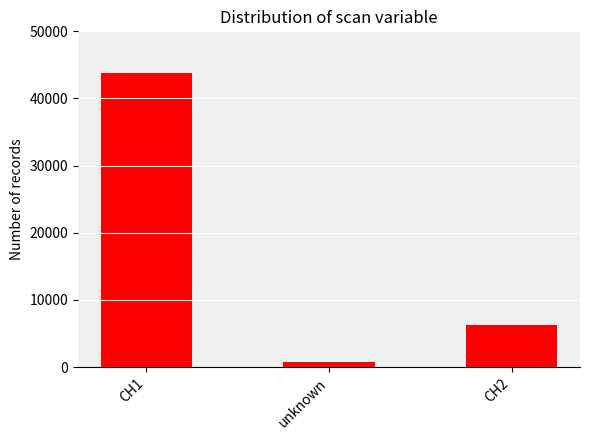

How many data points are less than 6330?

1